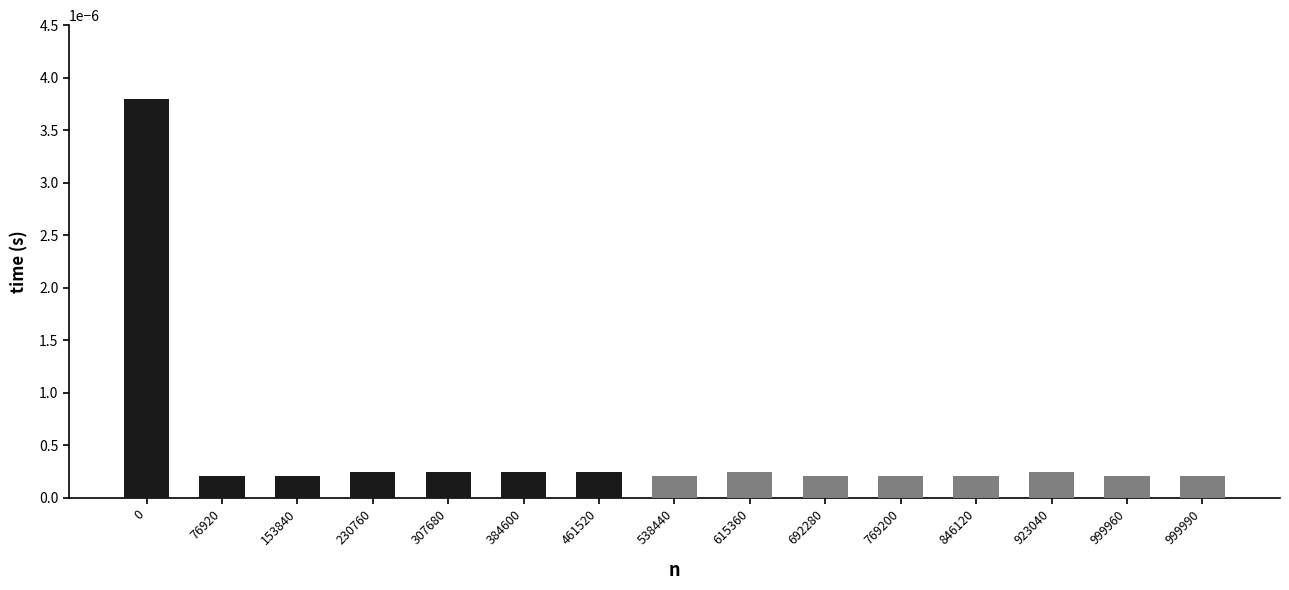

Is it true that the value at 999960 is 0.0?

True